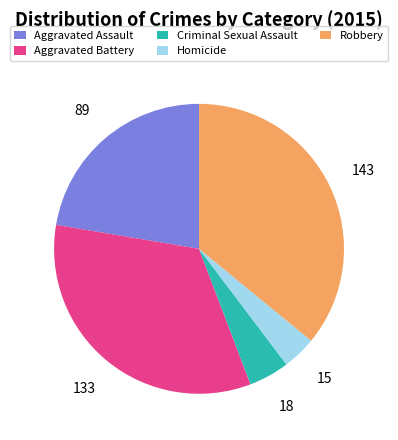

Rank the categories by value from lowest to highest.

Homicide, Criminal Sexual Assault, Aggravated Assault, Aggravated Battery, Robbery